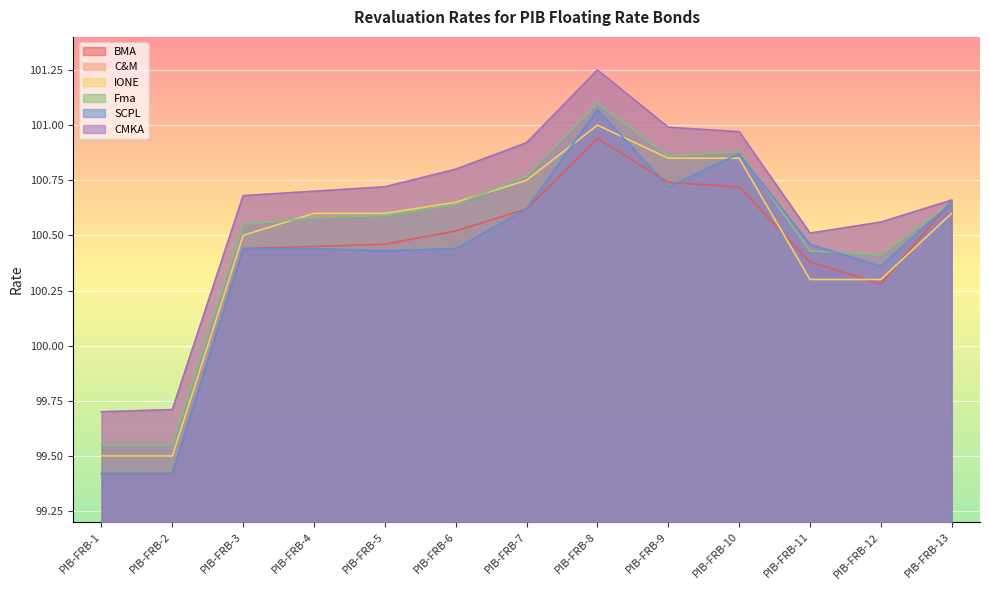

Reading left to right, transcribe all the data shown in this chart.

BMA: 99.4	99.4	100.4	100.5	100.5	100.5	100.6	100.9	100.7	100.7	100.4	100.3	100.7
C&M: 99.7	99.7	100.7	100.7	100.7	100.8	100.9	101.2	101.0	101.0	100.5	100.6	100.7
IONE: 99.5	99.5	100.5	100.6	100.6	100.7	100.8	101.0	100.8	100.8	100.3	100.3	100.6
Fma: 99.5	99.5	100.5	100.6	100.6	100.6	100.8	101.1	100.9	100.9	100.4	100.4	100.7
SCPL: 99.4	99.4	100.4	100.4	100.4	100.4	100.6	101.1	100.7	100.9	100.5	100.4	100.7
CMKA: 99.7	99.7	100.7	100.7	100.7	100.8	100.9	101.2	101.0	101.0	100.5	100.6	100.7